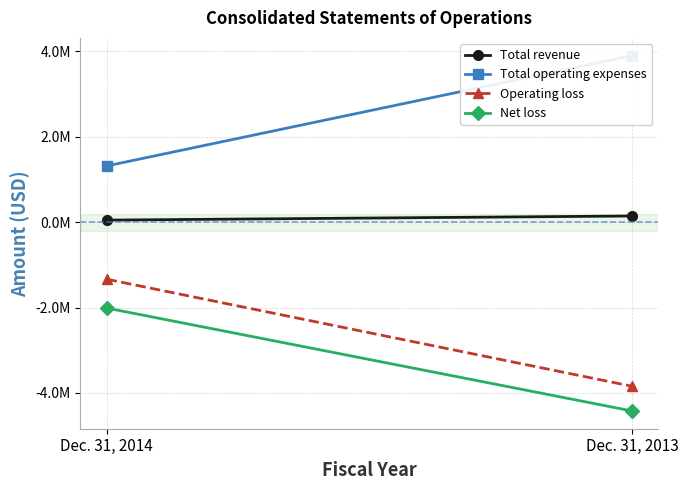

What is the smallest value displayed?

-4421662